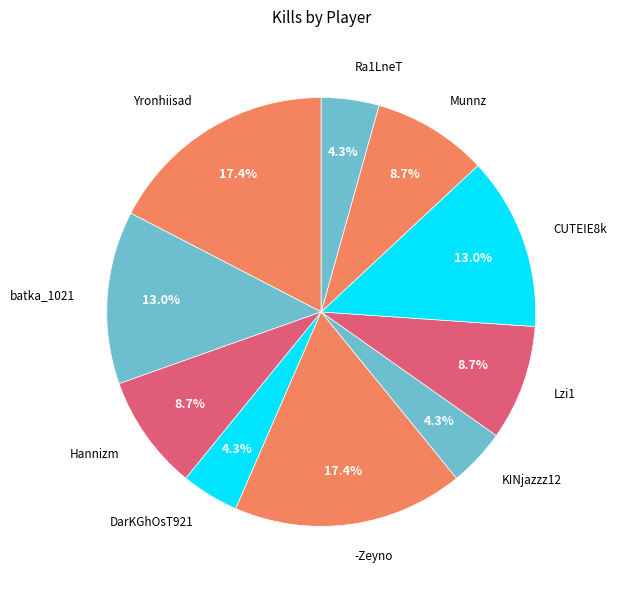

Which has a higher value, -Zeyno or KINjazzz12?

-Zeyno